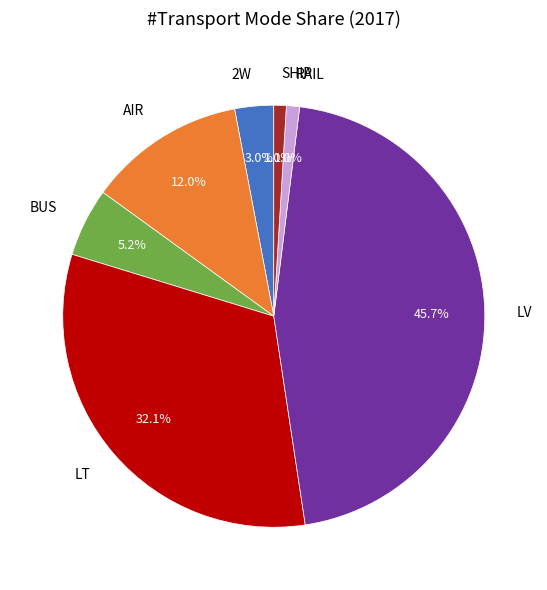

What is the largest slice in the pie chart?

LV